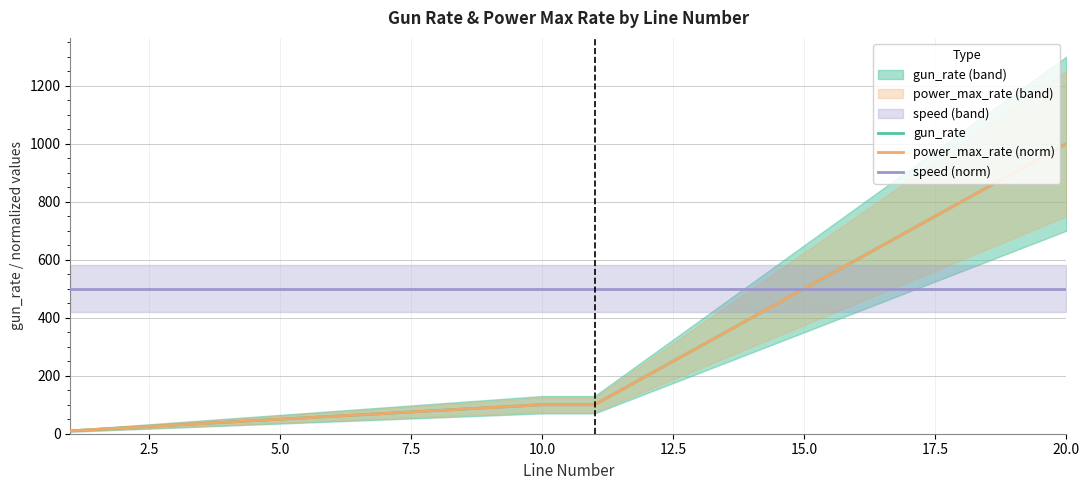

Reading left to right, what are all the values shown in this chart?

gun_rate: 10	20	30	40	50	60	70	80	90	100	100	200	300	400	500	600	700	800	900	1000
power_max_rate (norm): 10	20	30	40	50	60	70	80	90	100	100	200	300	400	500	600	700	800	900	1000
speed (norm): 500	500	500	500	500	500	500	500	500	500	500	500	500	500	500	500	500	500	500	500